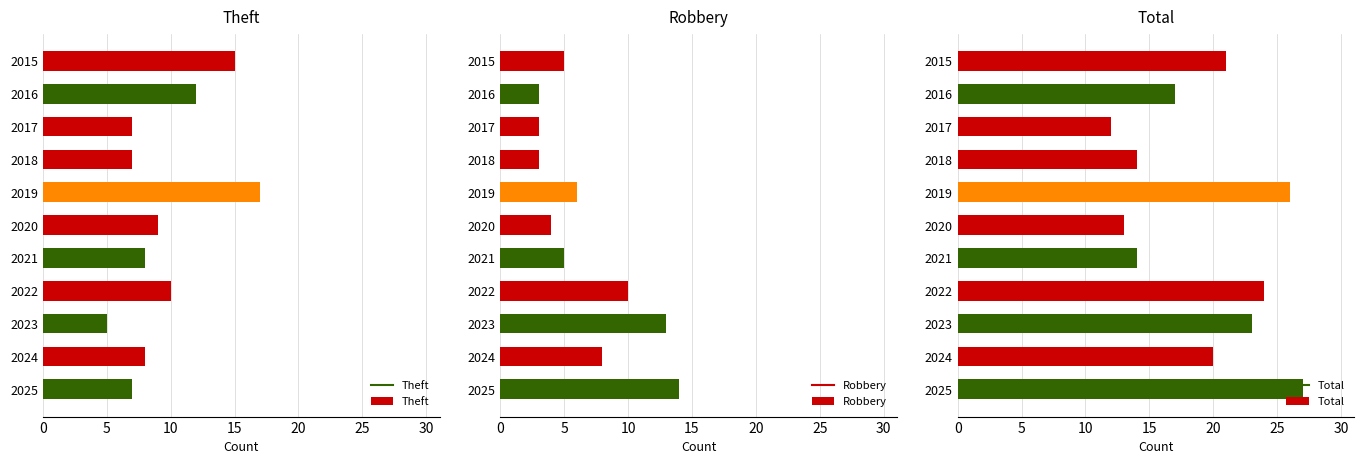

Read the Robbery value at 2021.

5